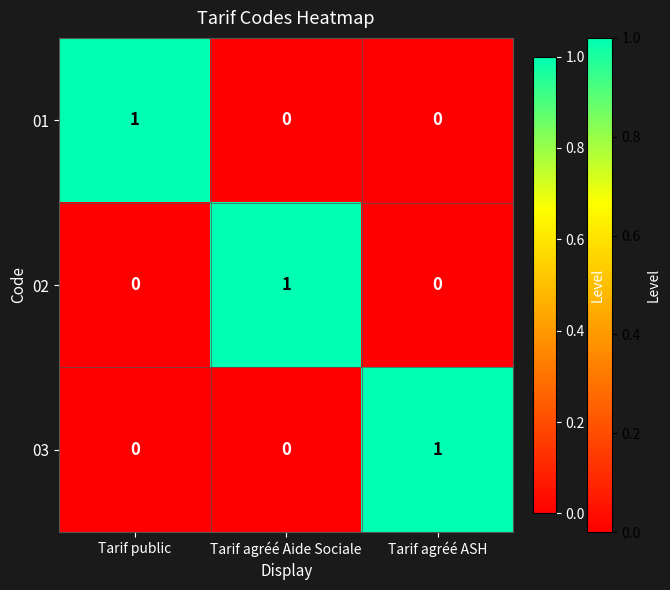

Count the 01 values in the range 0 to 1.

3